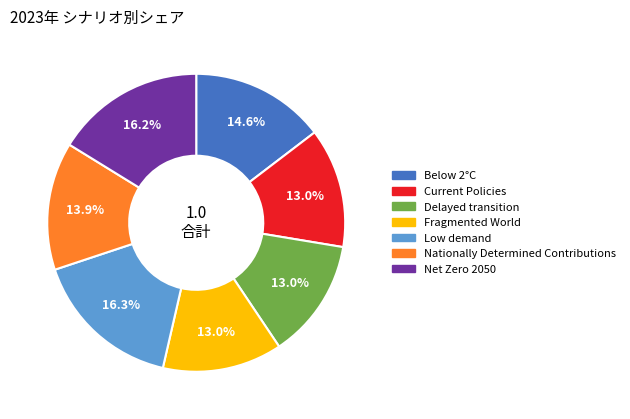

What percentage is the Nationally Determined Contributions slice, to the nearest percent?

14%